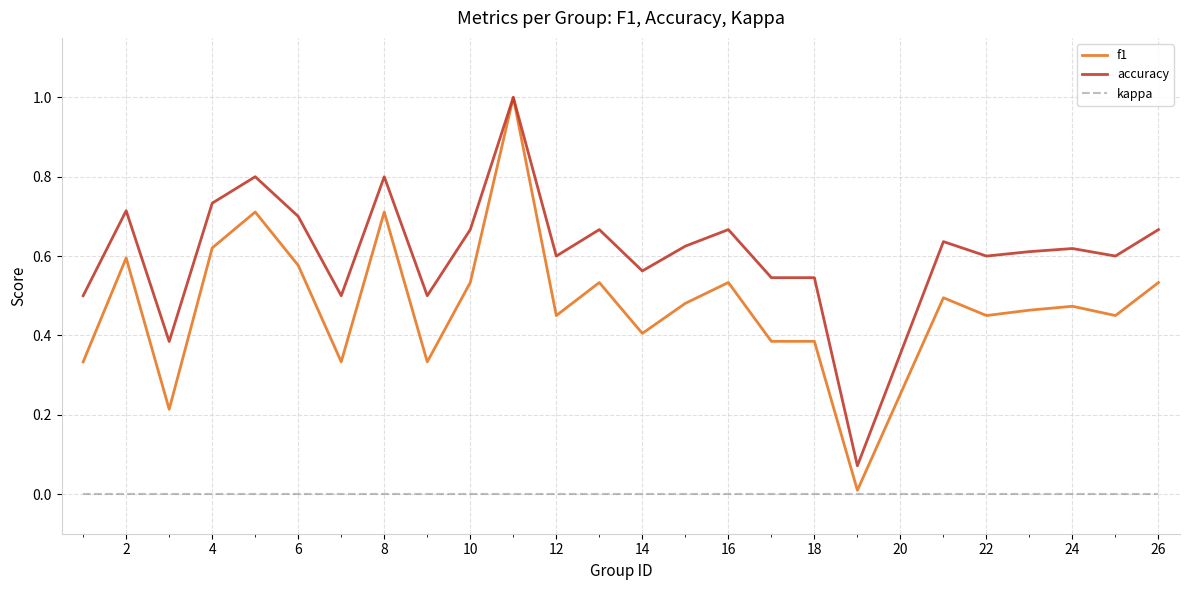

Which series has the widest spread of values?

f1